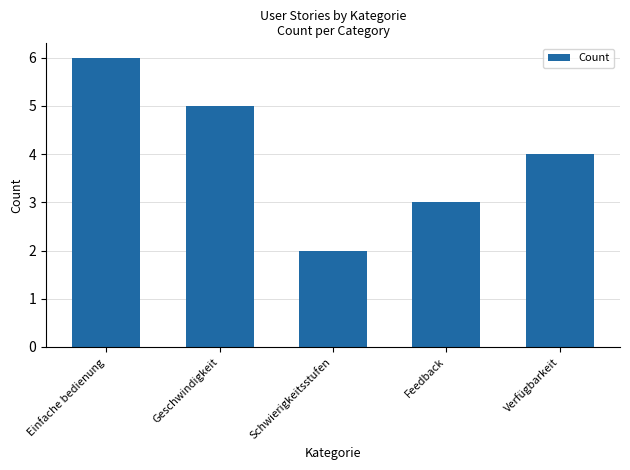

Rank the categories by value from highest to lowest.

Einfache bedienung, Geschwindigkeit, Verfügbarkeit, Feedback, Schwierigkeitsstufen